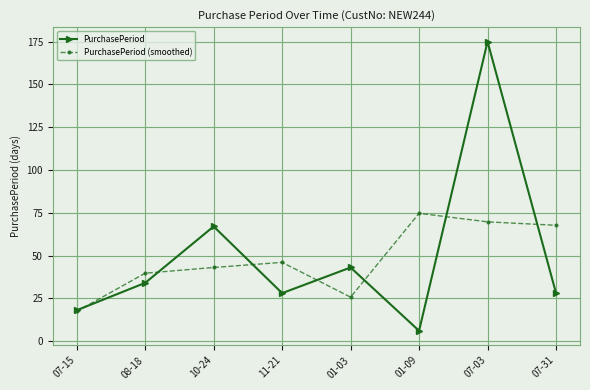

What position from the right is 07-03?

2